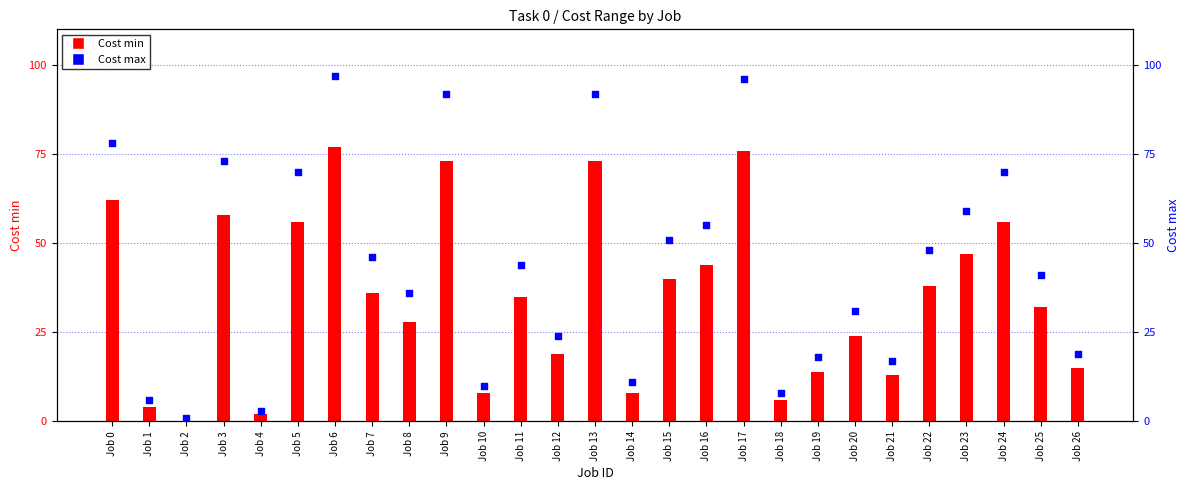

At how many categories does at least one series exceed 35?

16